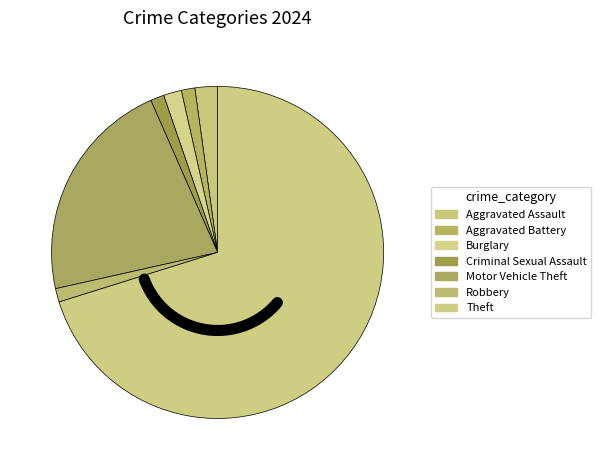

How many segments does this pie chart have?

7